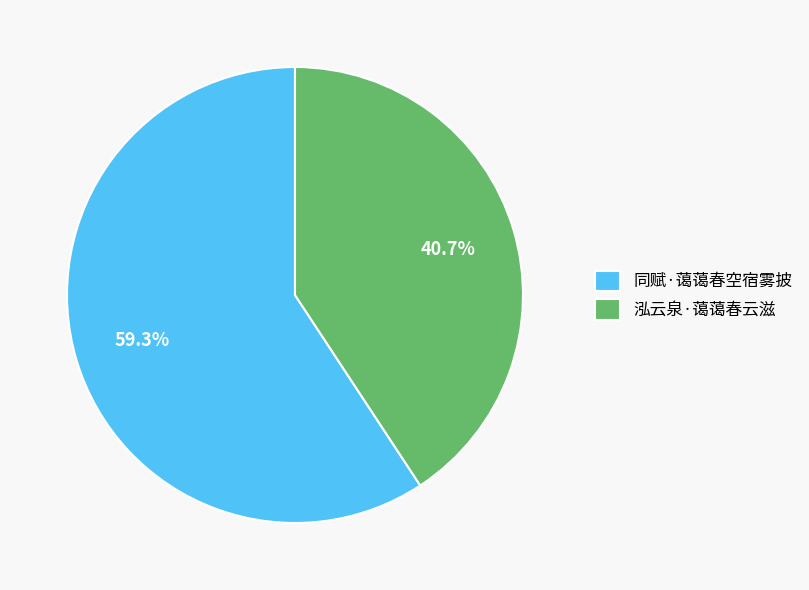

What portion of the pie excludes 泓云泉·蔼蔼春云滋?

59.3%